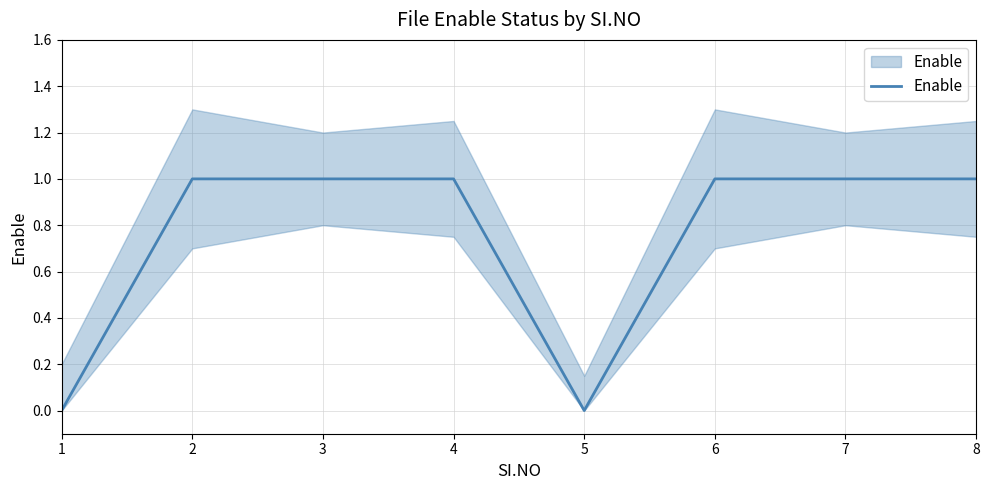

What is the approximate value at 8?

1